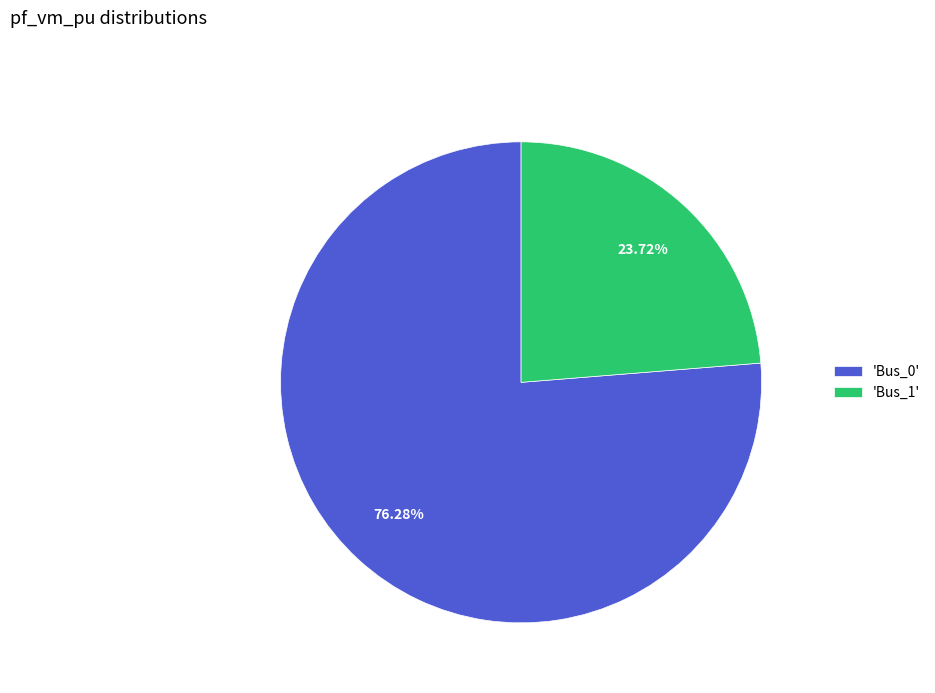

Does 'Bus_0' represent more than half of the total?

Yes